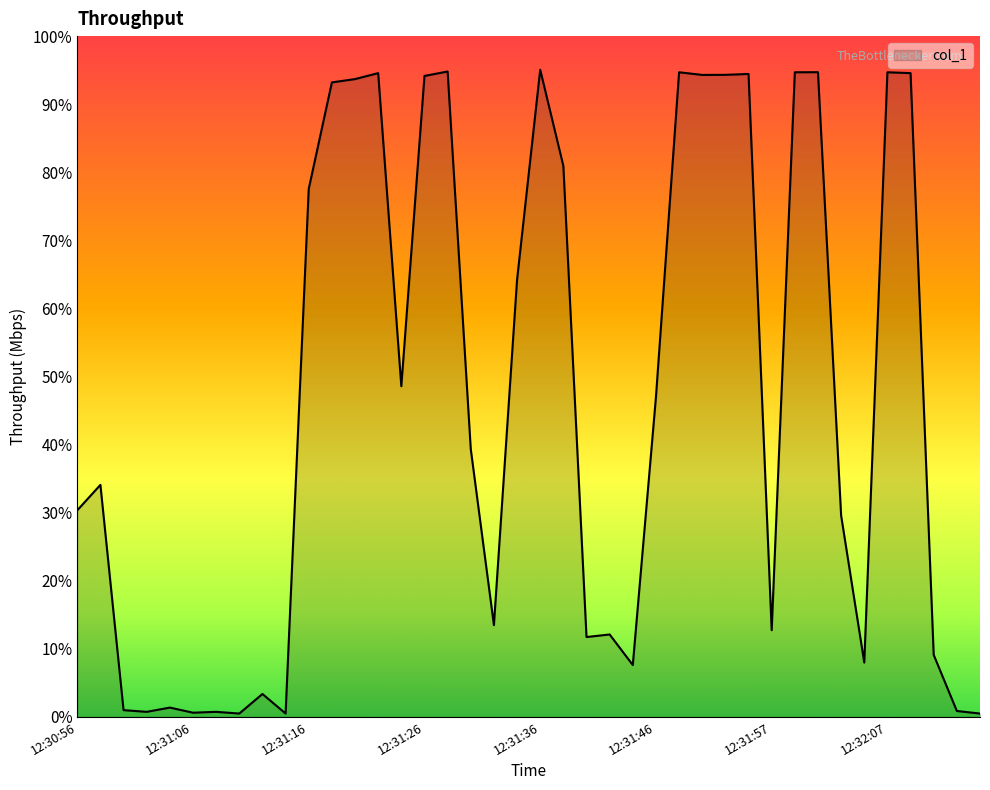

What is the difference between the maximum and minimum values?

94.6